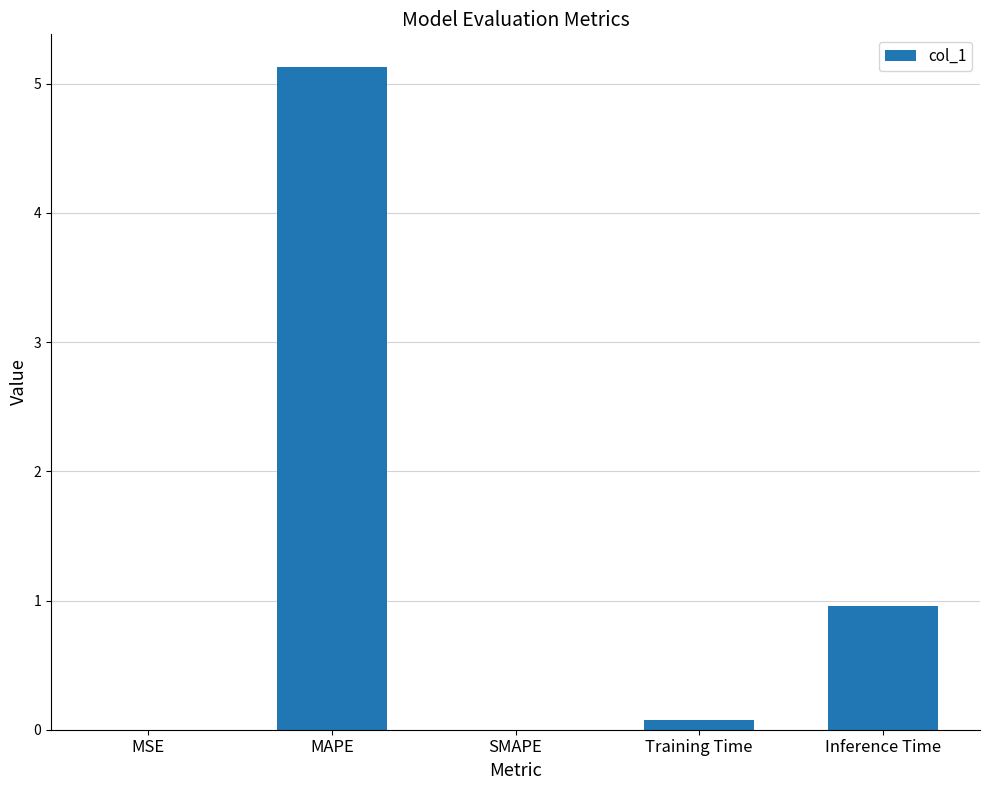

How many distinct data groups are displayed?

1